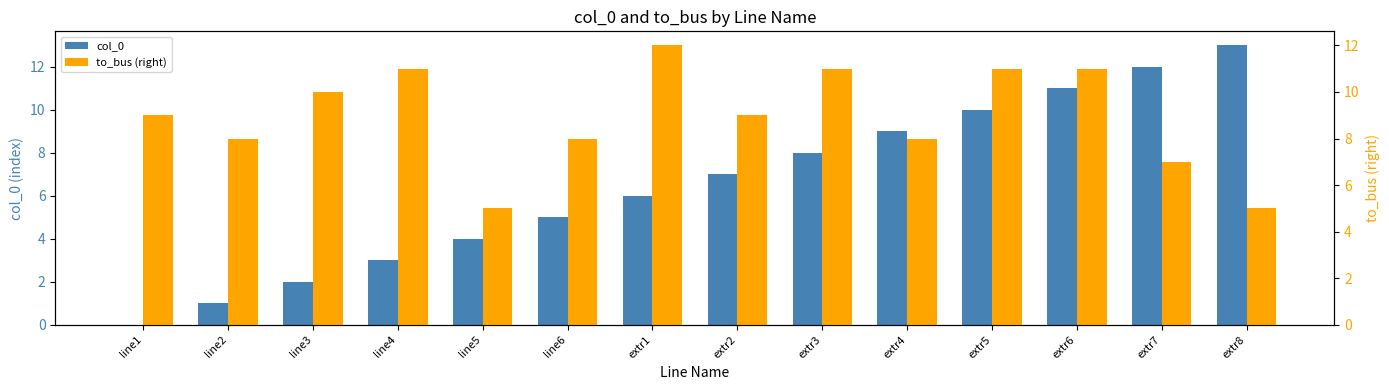

Reading right to left, extract all data points from this chart.

col_0: 13	12	11	10	9	8	7	6	5	4	3	2	1	0
to_bus (right): 5	7	11	11	8	11	9	12	8	5	11	10	8	9